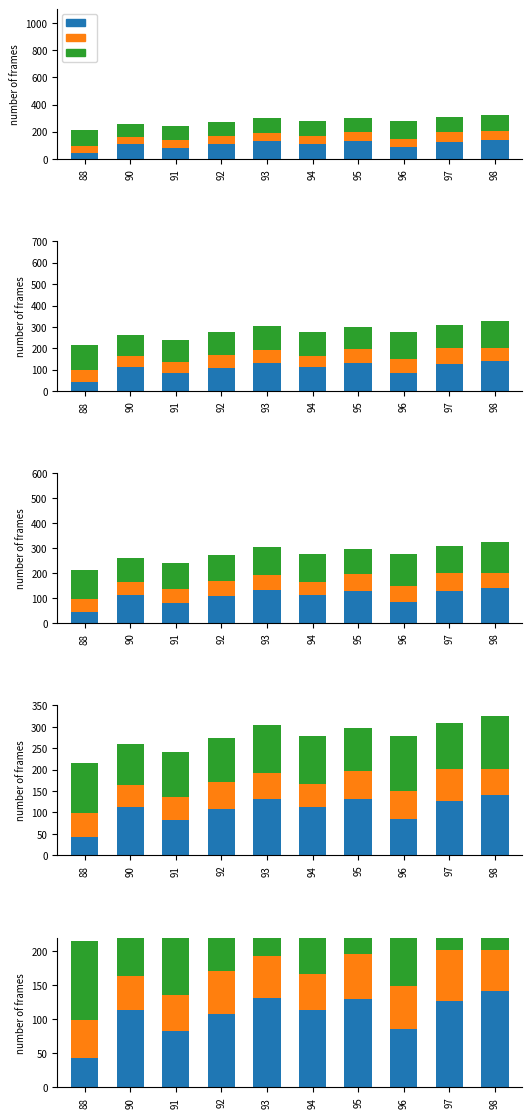

How many groups of bars are there?

10